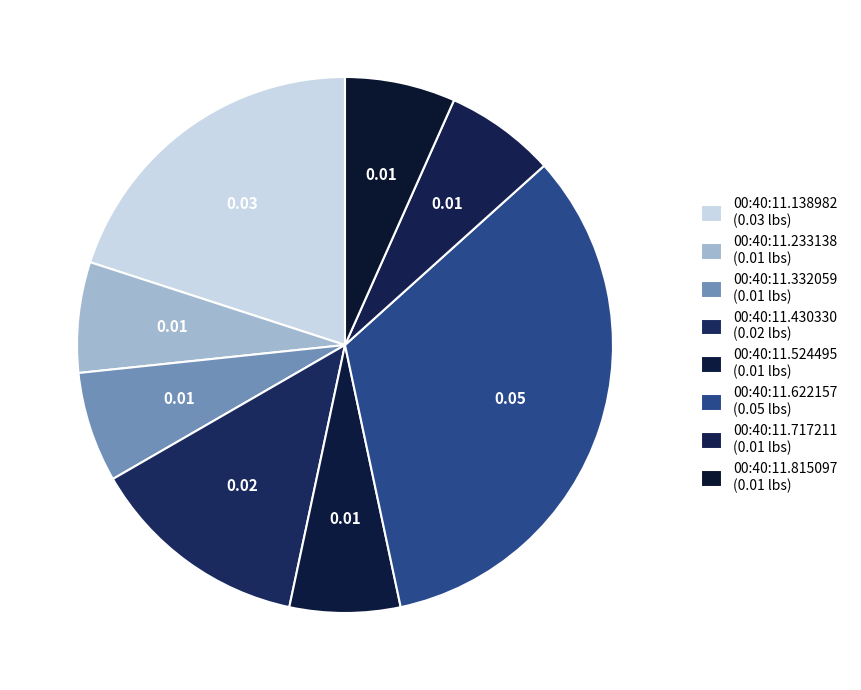

Which slice is the largest?

00:40:11.622157